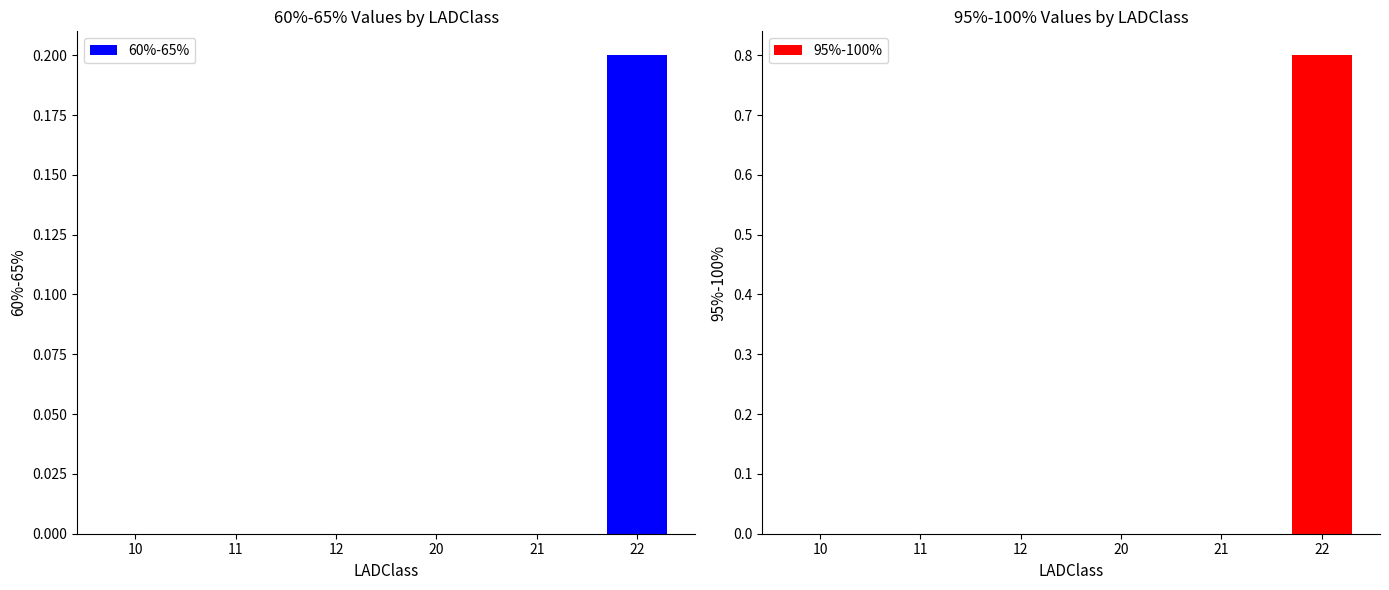

Which series has the largest total across all categories?

95%-100%